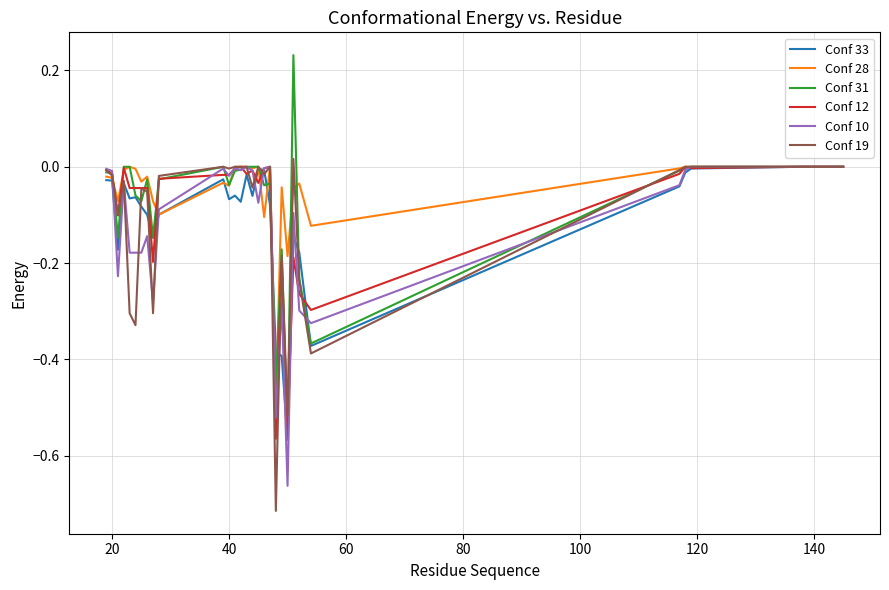

What is the lowest value of the Conf 33 series?

-0.6